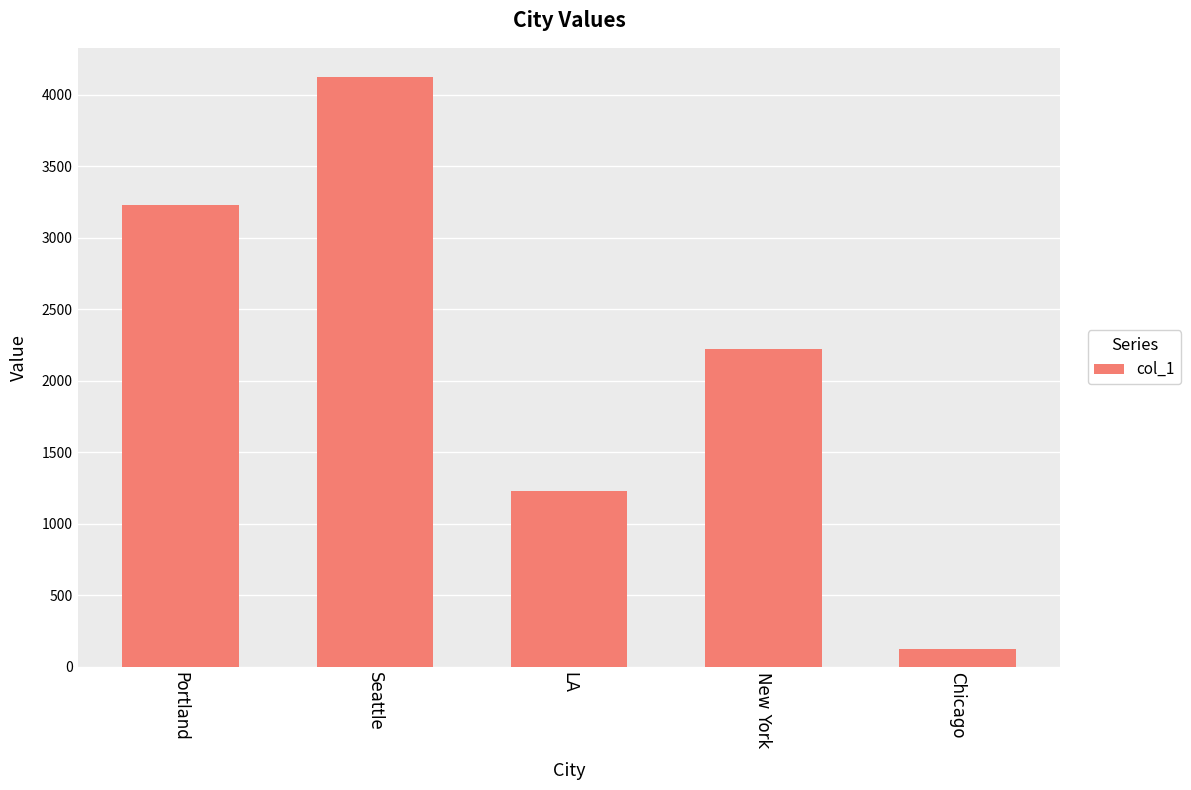

How many distinct data groups are displayed?

1